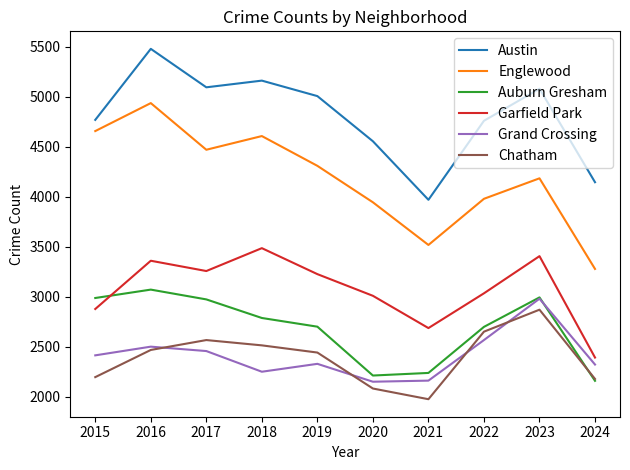

In Englewood, how many points are higher than both neighbors (excluding endpoints)?

3